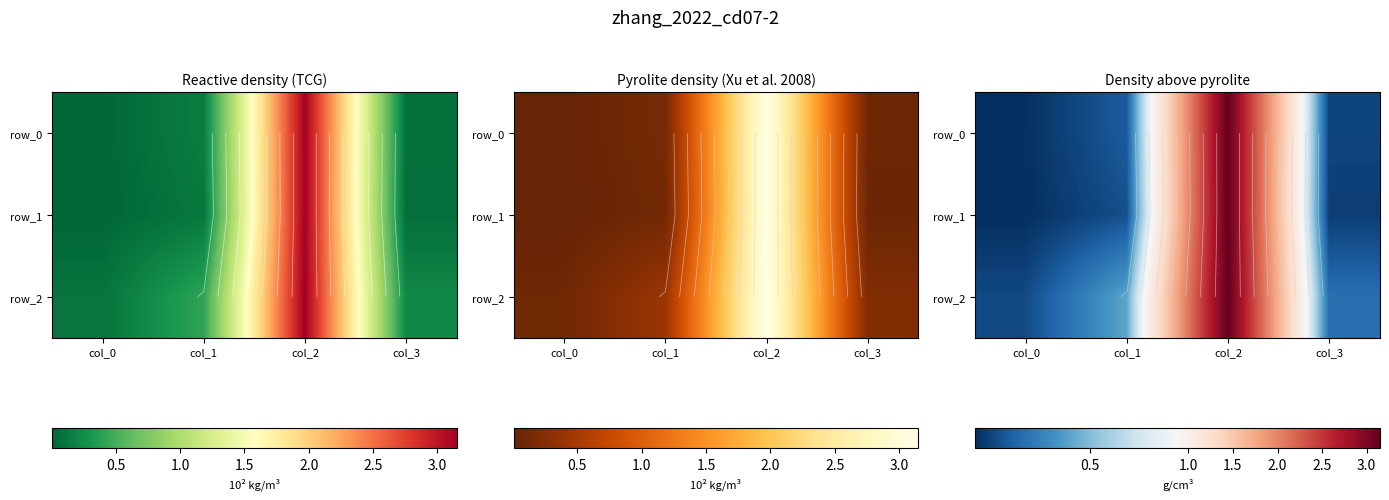

Where is row_0 nearest to the value 1?

col_1